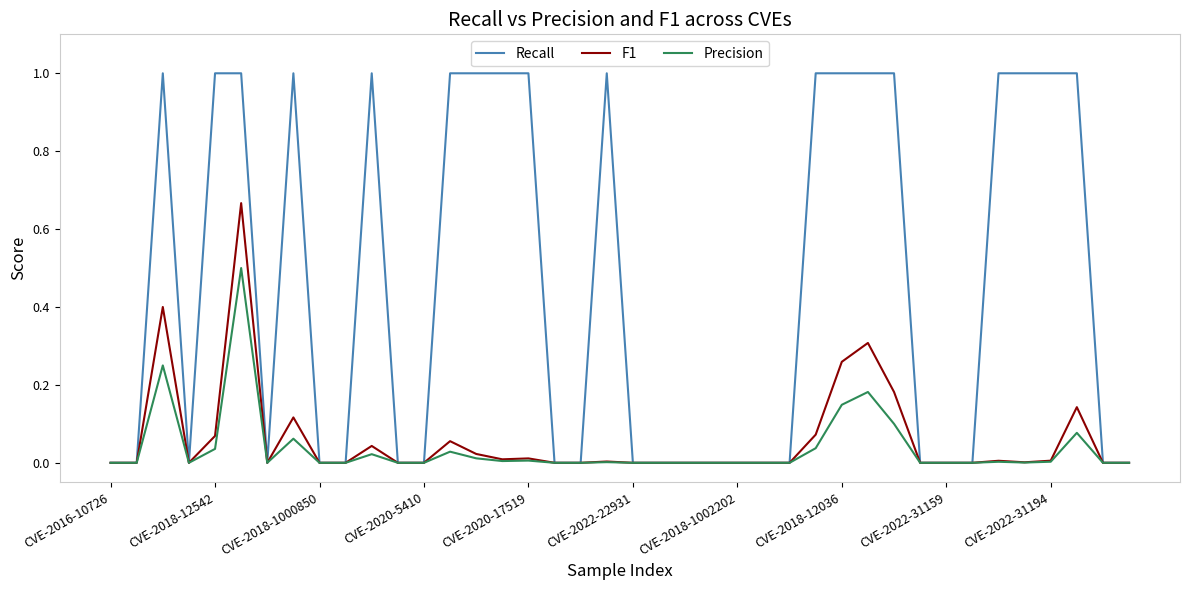

Which series has the largest total across all categories?

Recall